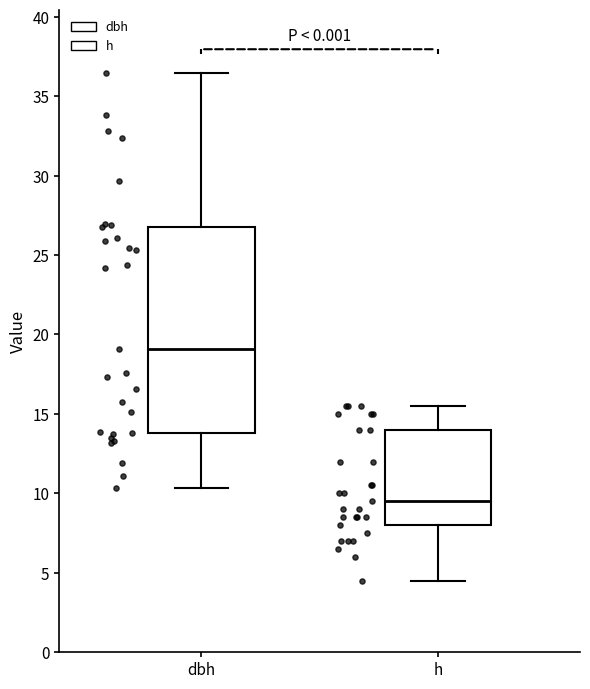

Reading left to right, read every box against the y-axis: the position of its median line, the range the box covers, and the ends of its whiskers. The values are not printed on the chart, so give them approximately, as read against the axis.

dbh: median 19.0, box 14.0 to 27.0, whiskers 10.5 to 36.5
h: median 9.5, box 8.0 to 14.0, whiskers 4.5 to 15.5